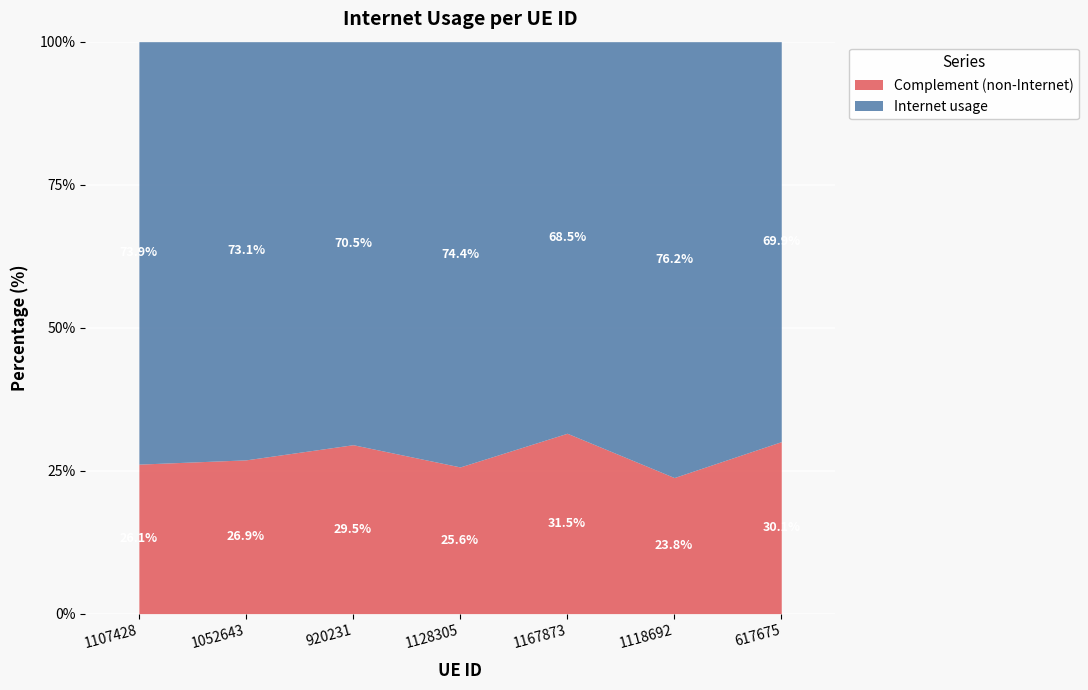

The value at 1167873 is 1.1. True or false?

False